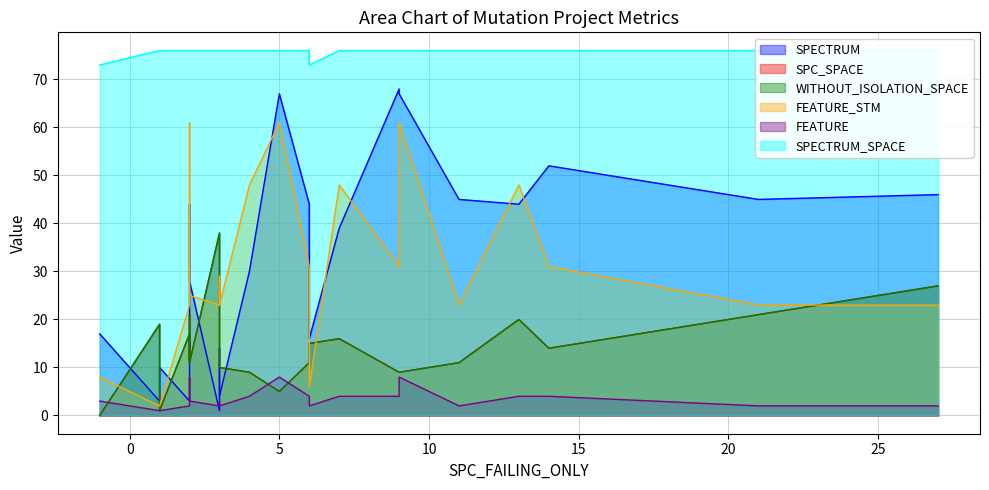

At which label is SPC_SPACE closest to 19?

1